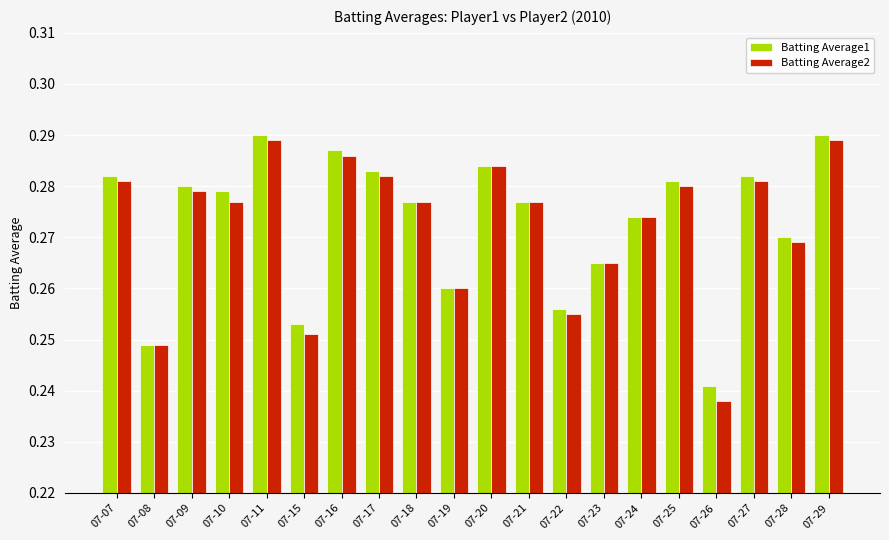

Is the value of Batting Average2 at 07-22 greater than the value of Batting Average1 at 07-21?

No